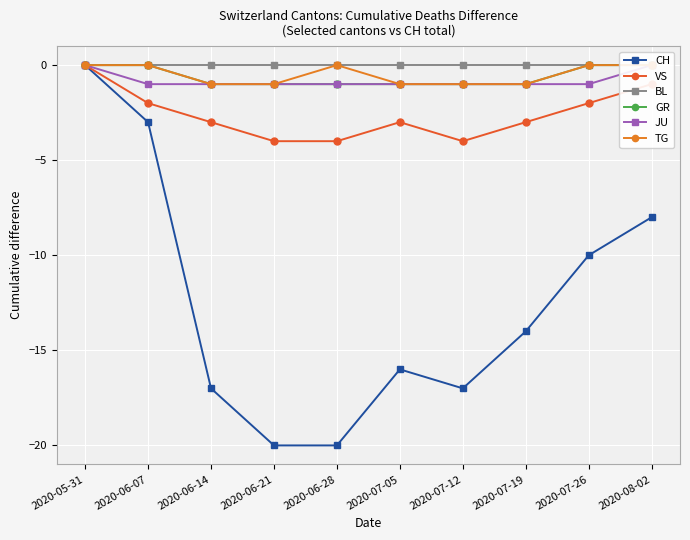

True or false: JU and CH intersect in this chart.

False